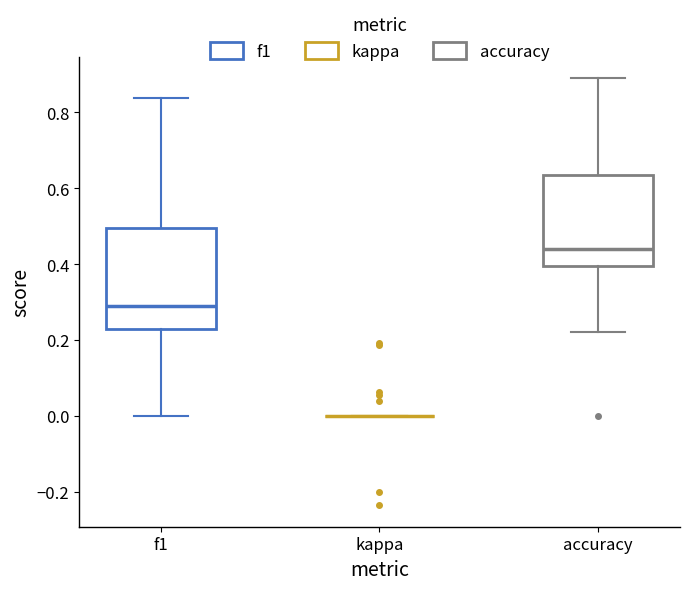

Reading left to right, read every box against the y-axis: the position of its median line, the range the box covers, and the ends of its whiskers. The values are not printed on the chart, so give them approximately, as read against the axis.

f1: median 0.28, box 0.22 to 0.50, whiskers 0.00 to 0.84
kappa: box collapsed to a line at 0.00, whiskers 0.00 to 0.00
accuracy: median 0.44, box 0.40 to 0.64, whiskers 0.22 to 0.88